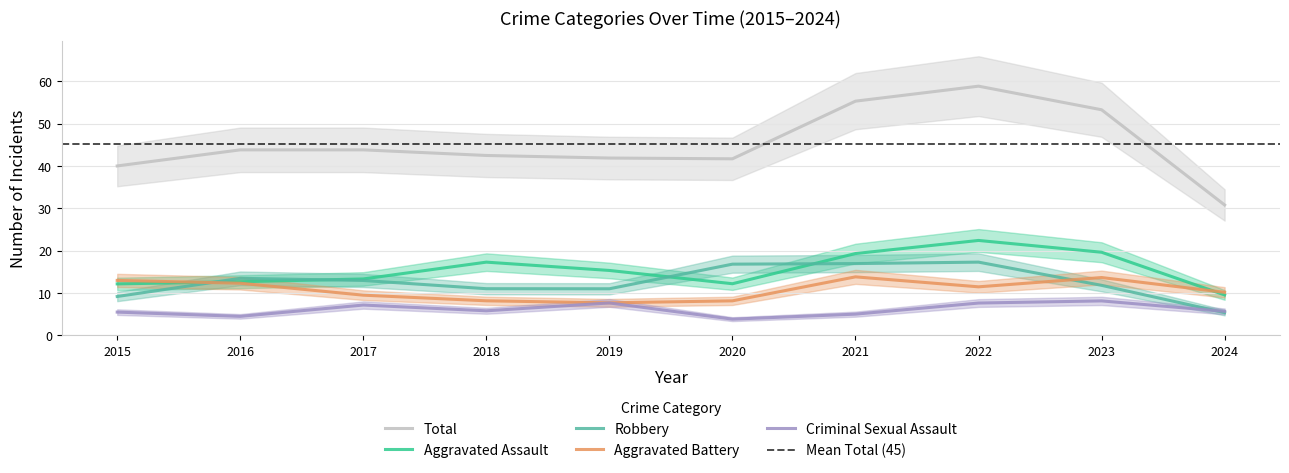

True or false: Robbery and Total intersect in this chart.

False